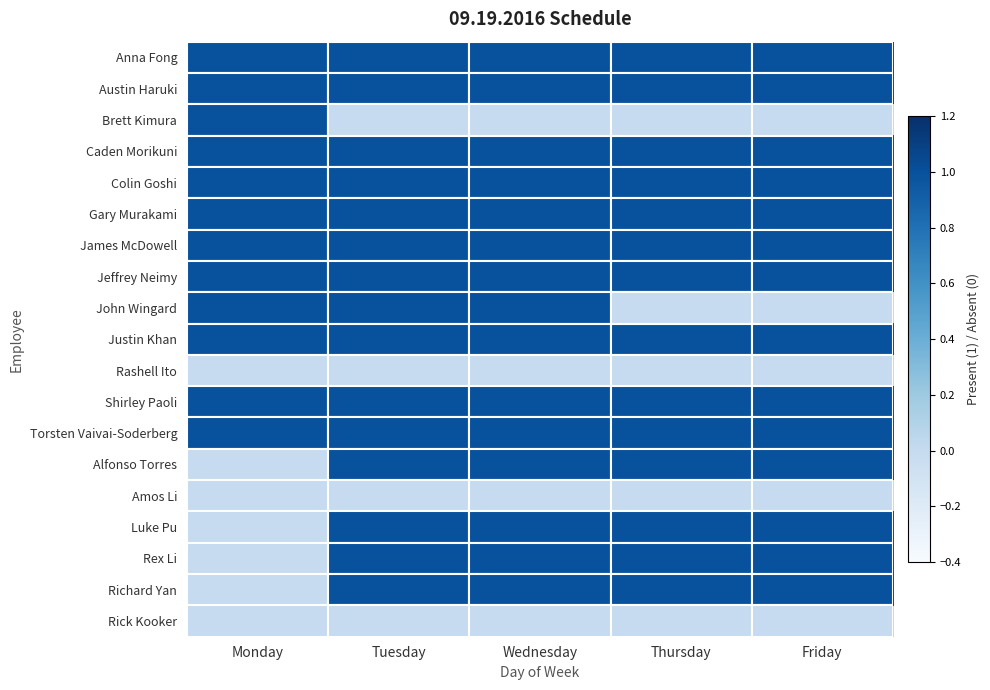

The Torsten Vaivai-Soderberg series shows 1 at Monday. True or false?

True